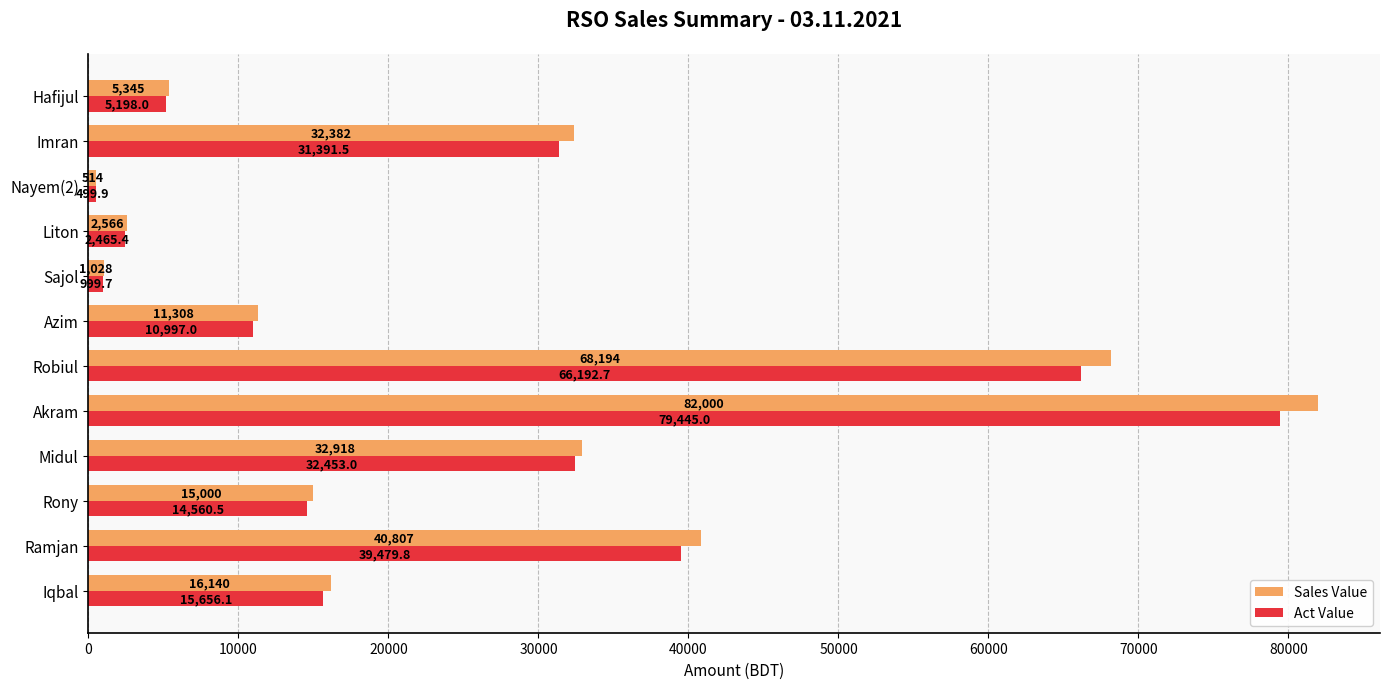

The Act Value series shows 5753.1 at Rony. True or false?

False